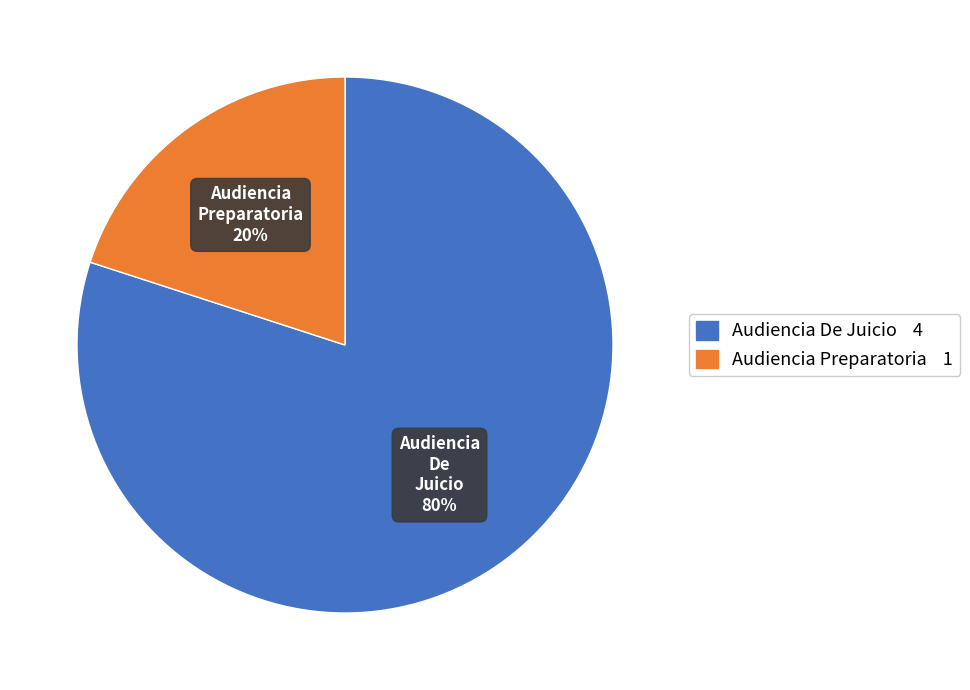

To the nearest percent, what percentage of the pie is Audiencia De Juicio?

80%